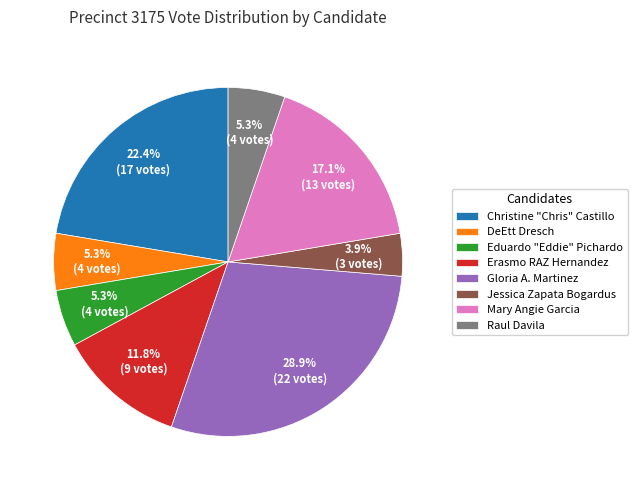

What is the smallest slice in the pie chart?

Jessica Zapata Bogardus